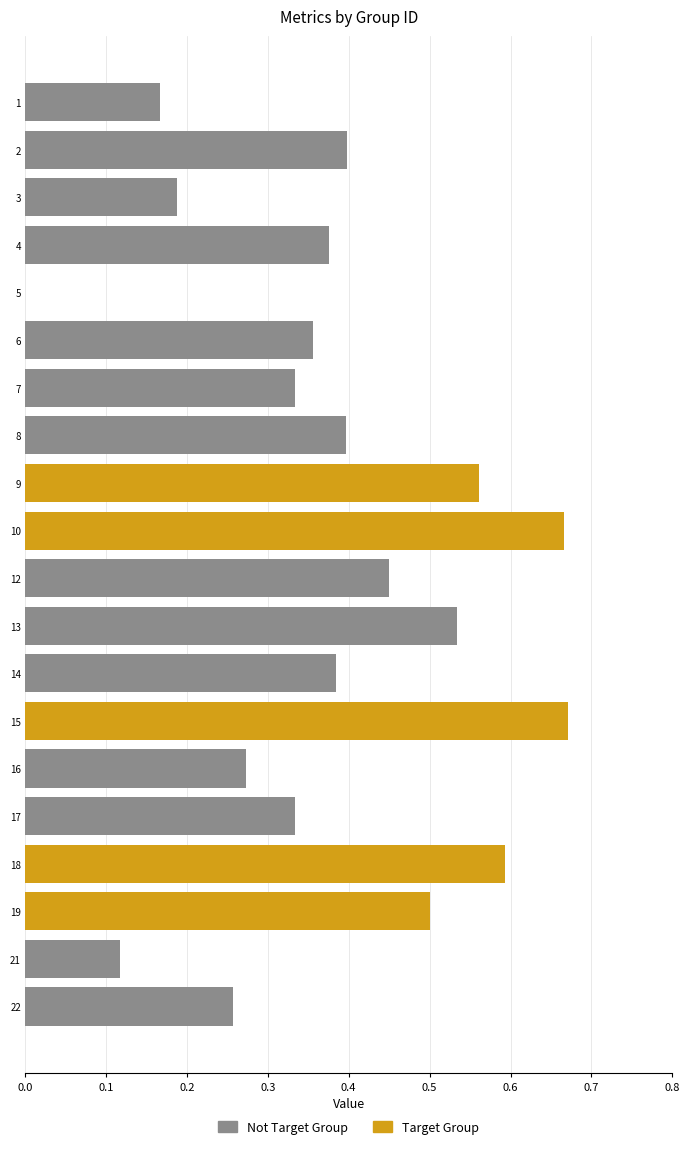

Between 15 and 13, which is larger?

15